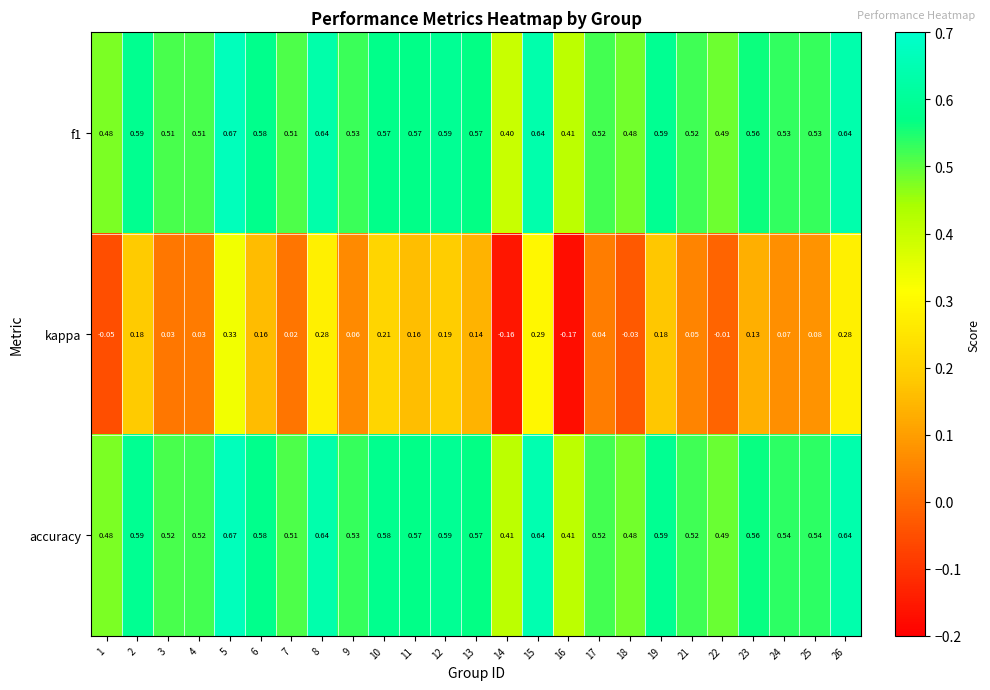

At how many categories does at least one series exceed 0?

25